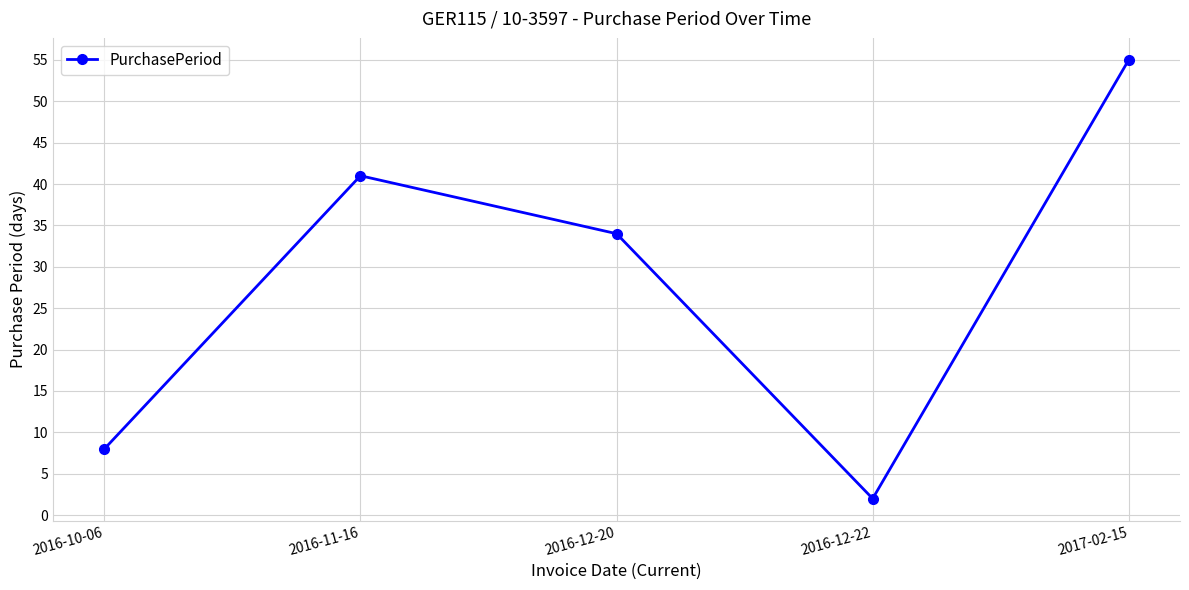

Reading left to right, transcribe all the data shown in this chart.

8	41	34	2	55